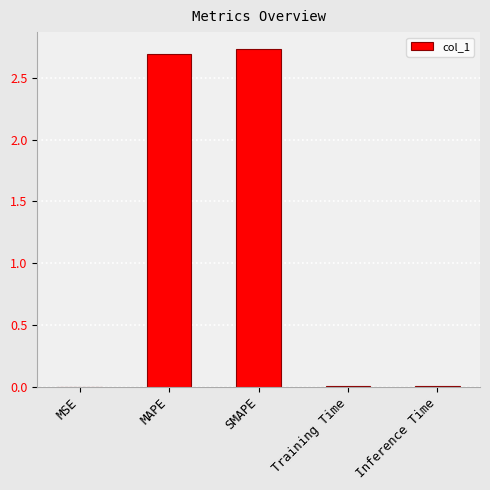

Count the number of data series in this chart.

1